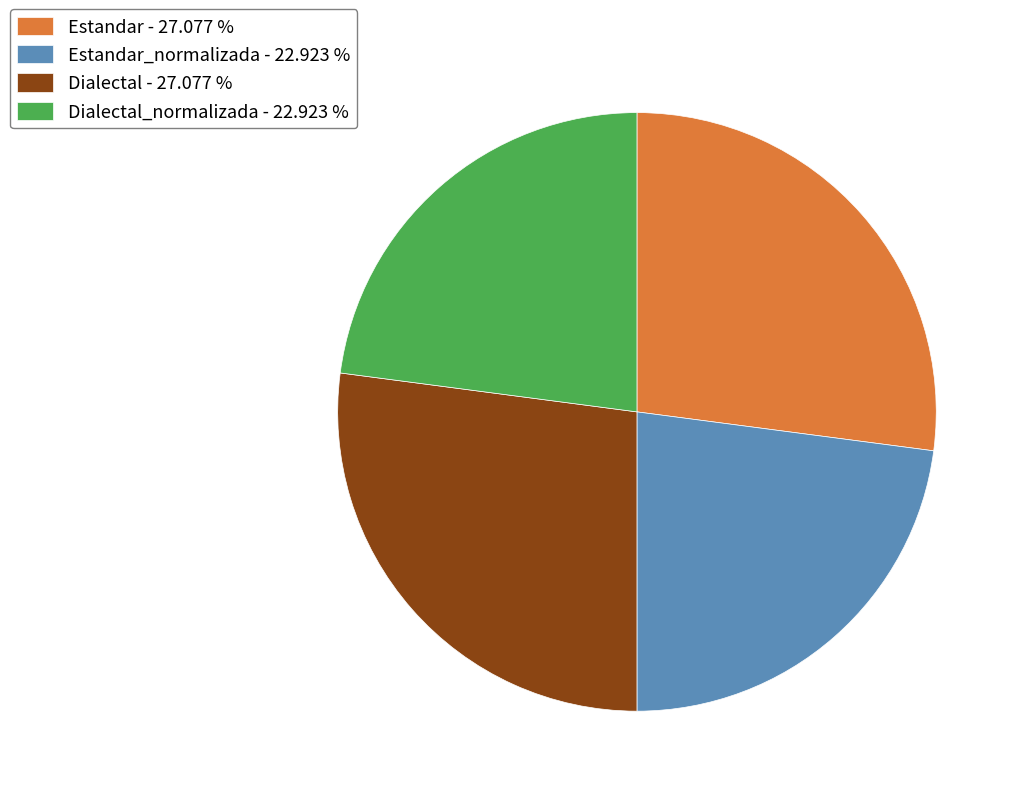

Is there any slice that represents more than half of the pie?

No